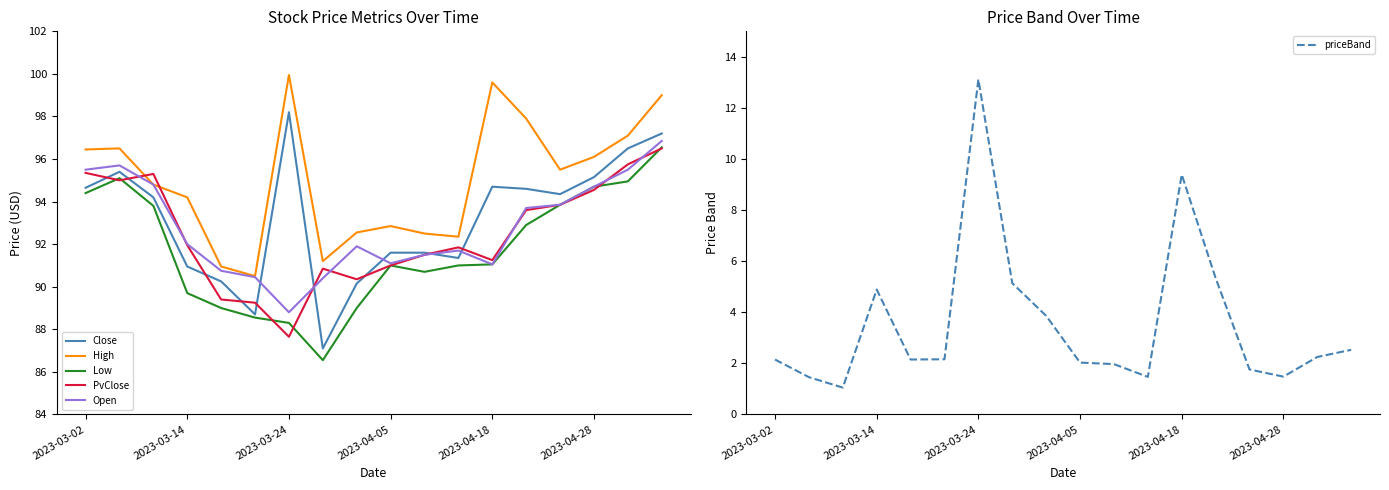

What is the lowest value of the Open series?

88.8